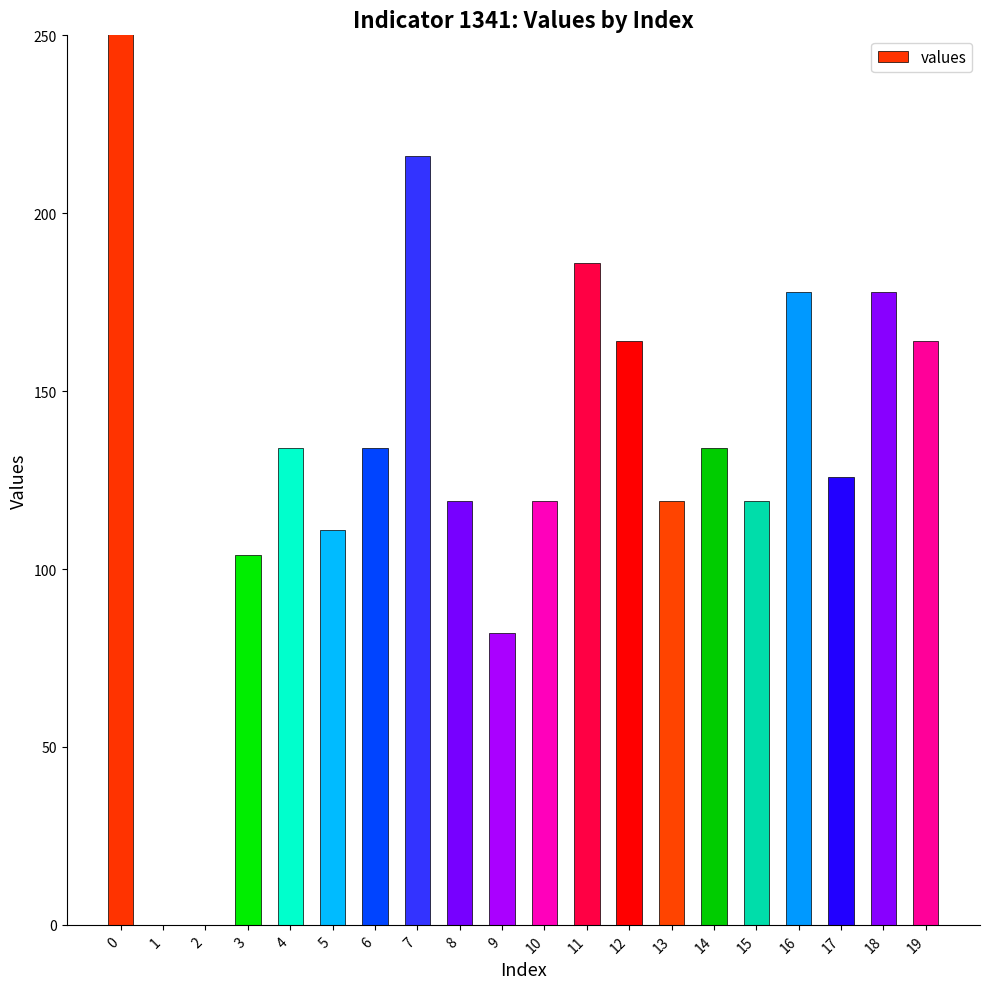

Is it true that the value at 6 is 134?

True